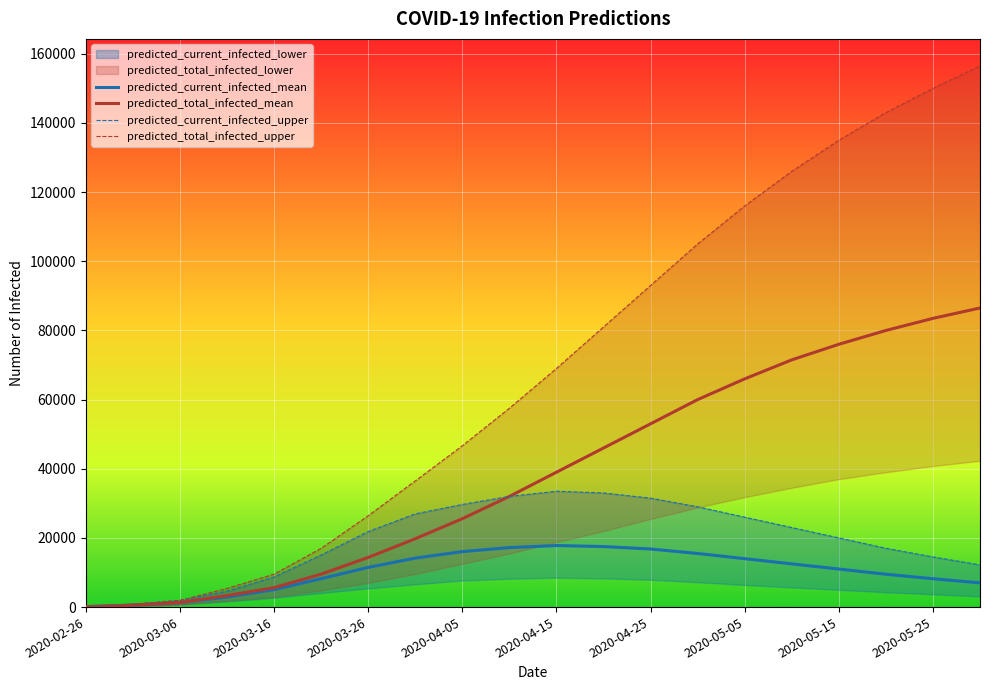

Where is the first local maximum for predicted_current_infected_upper?

2020-04-15